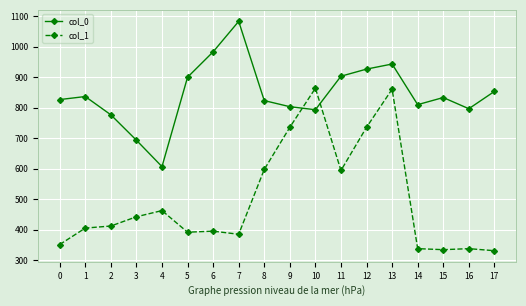

Which series has the largest range (max minus min)?

col_1